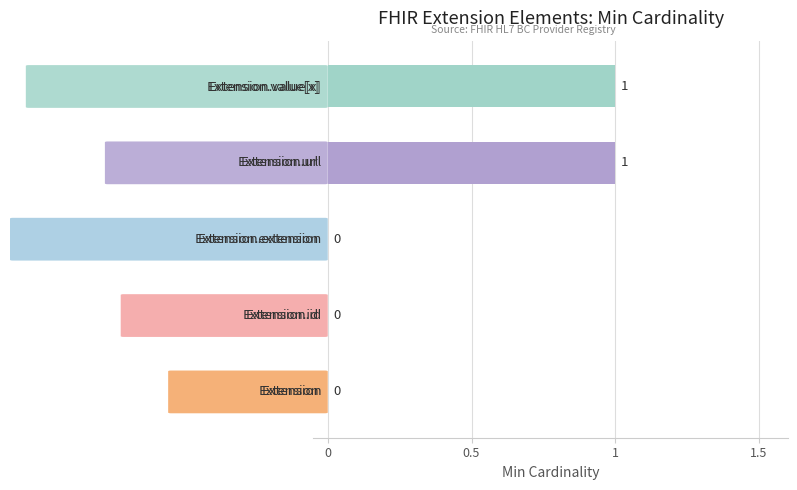

How many values are between 0 and 1?

5